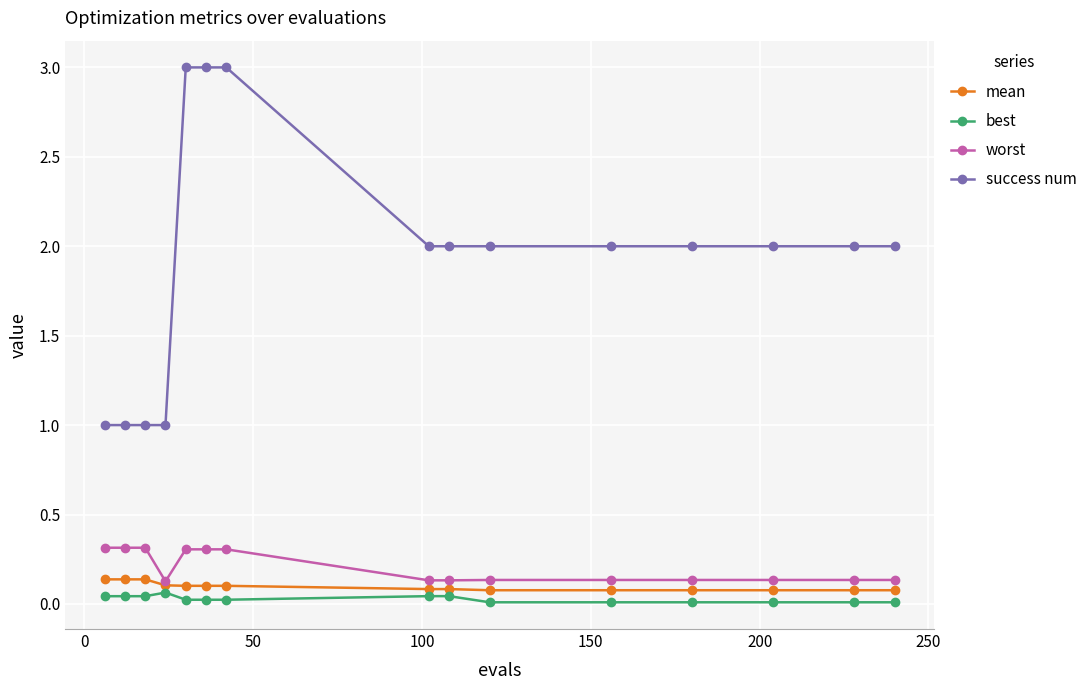

Which series has the largest range (max minus min)?

success num